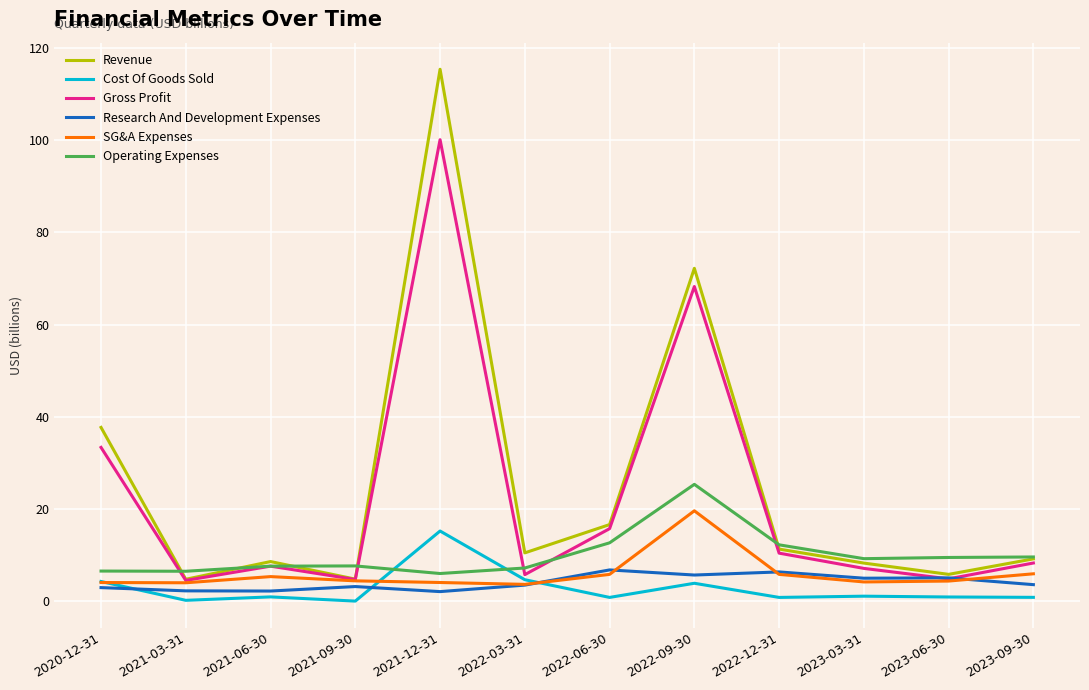

Which series has the largest total across all categories?

Revenue